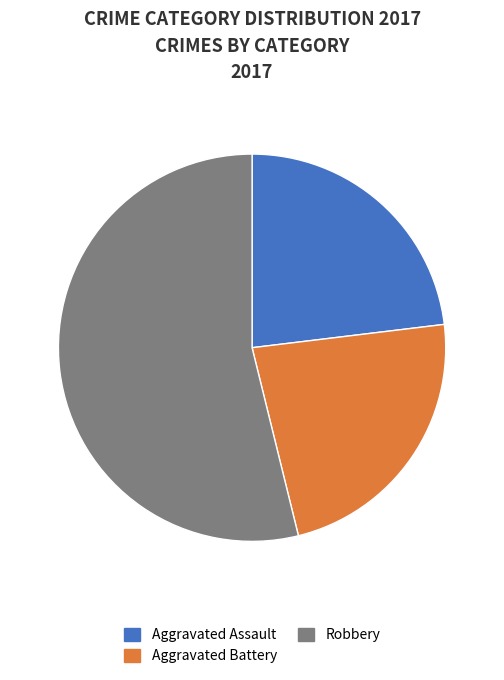

How many segments does this pie chart have?

3